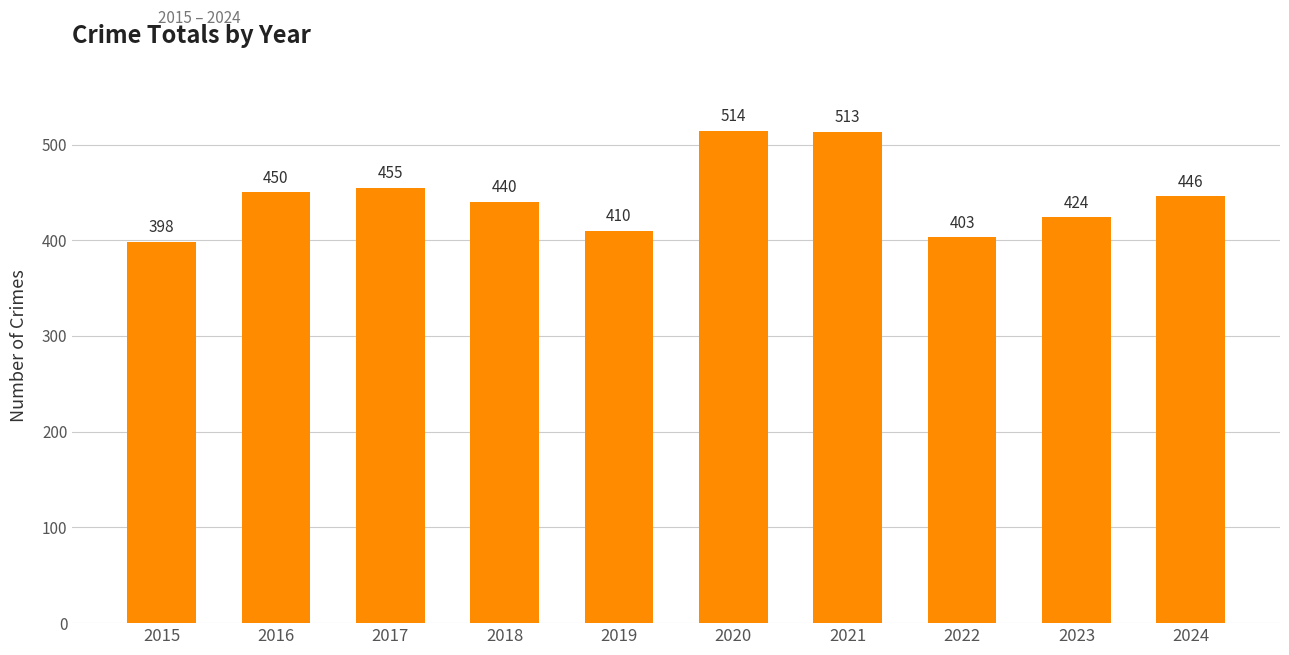

What is the change in value from 2015 to 2022?

+5